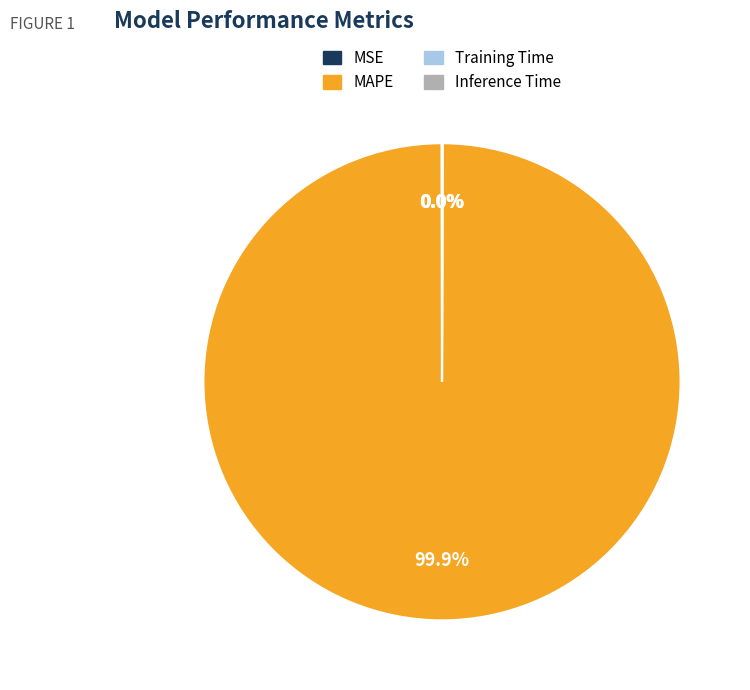

Which slice represents more than half of the pie?

MAPE